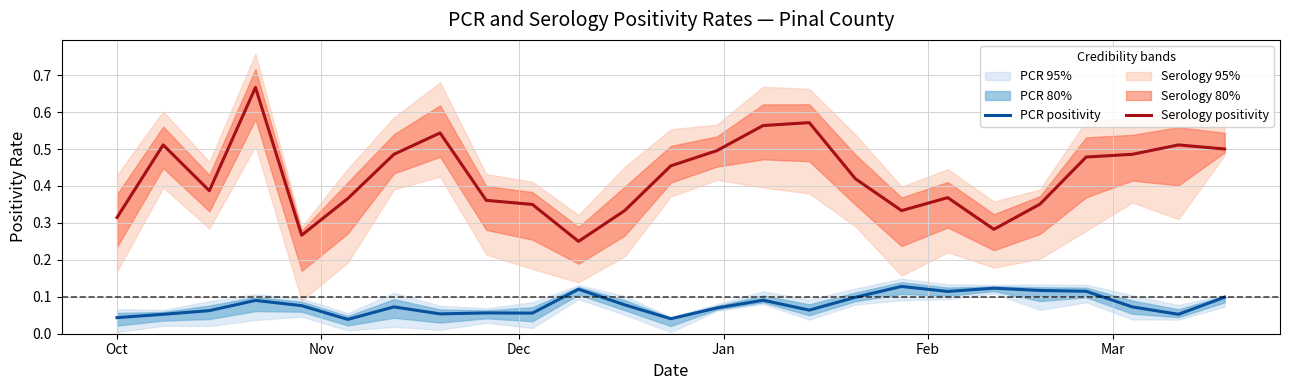

How many interior local peaks does the Serology positivity series have?

6